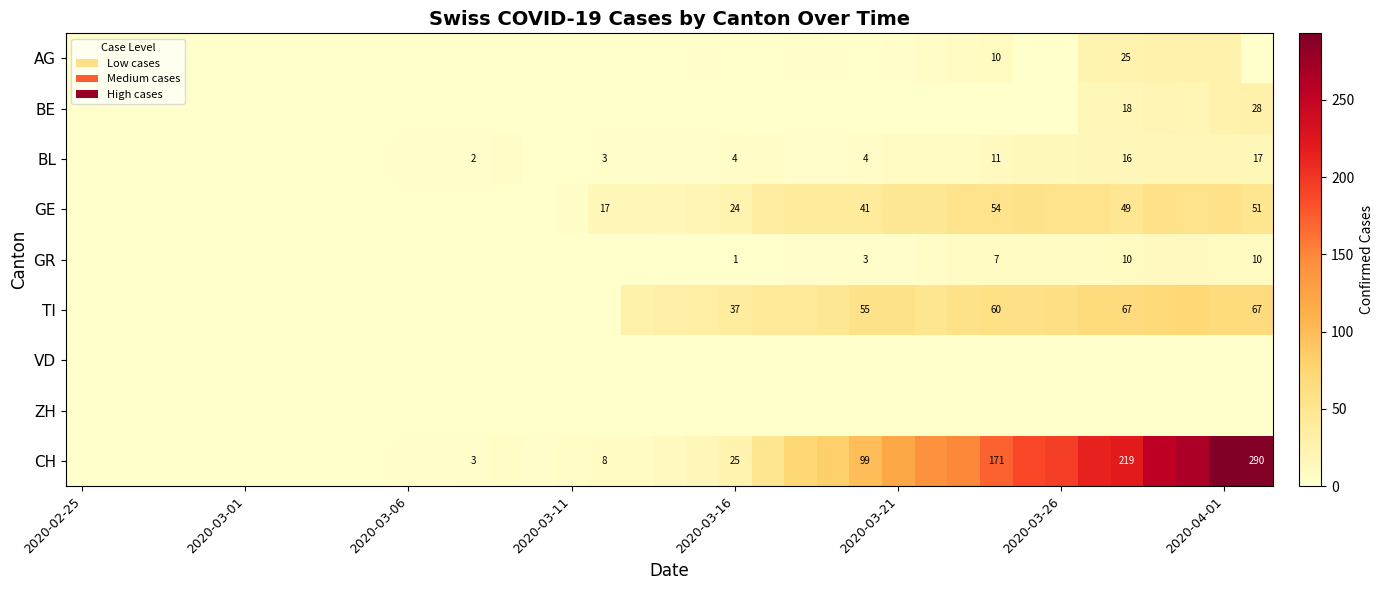

What is the average value of the GR series?

3